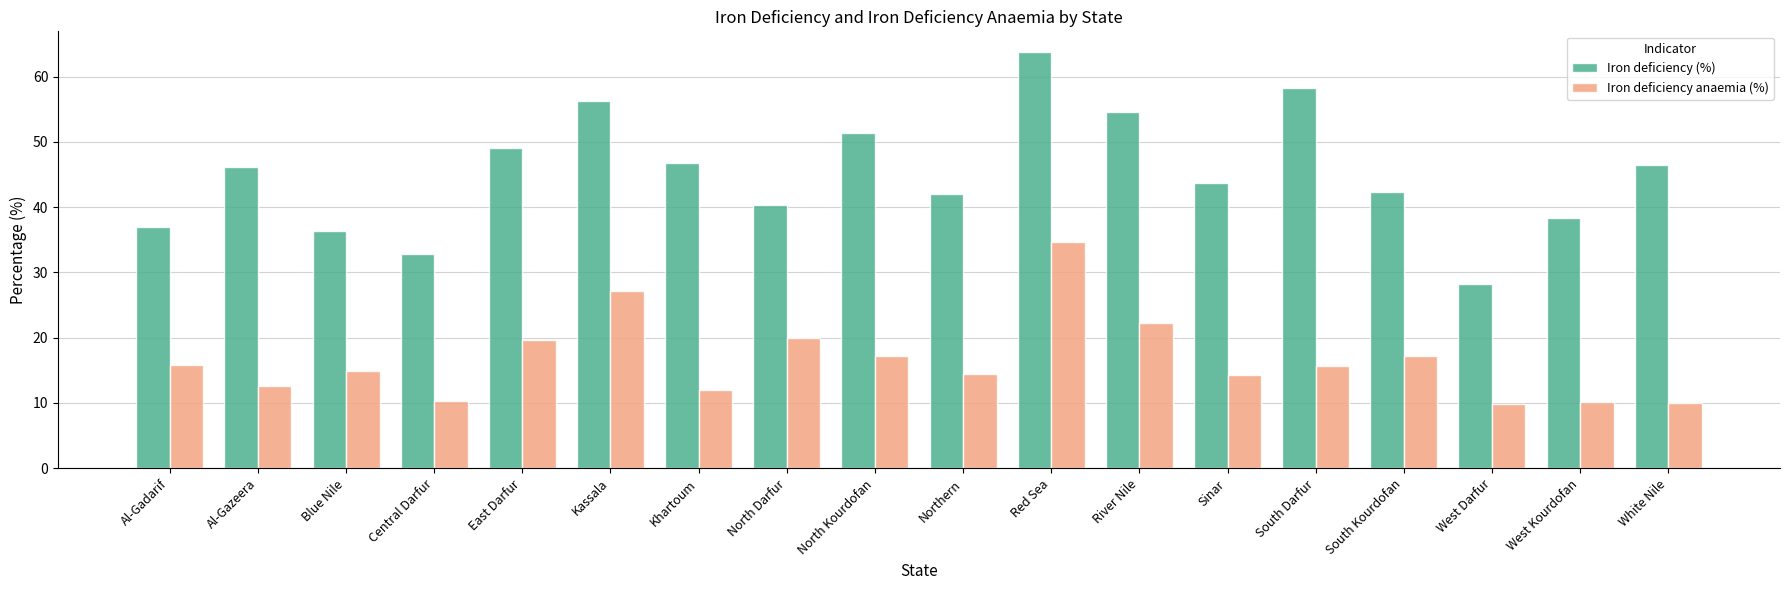

The Iron deficiency anaemia (%) series shows 19.7 at East Darfur. True or false?

True